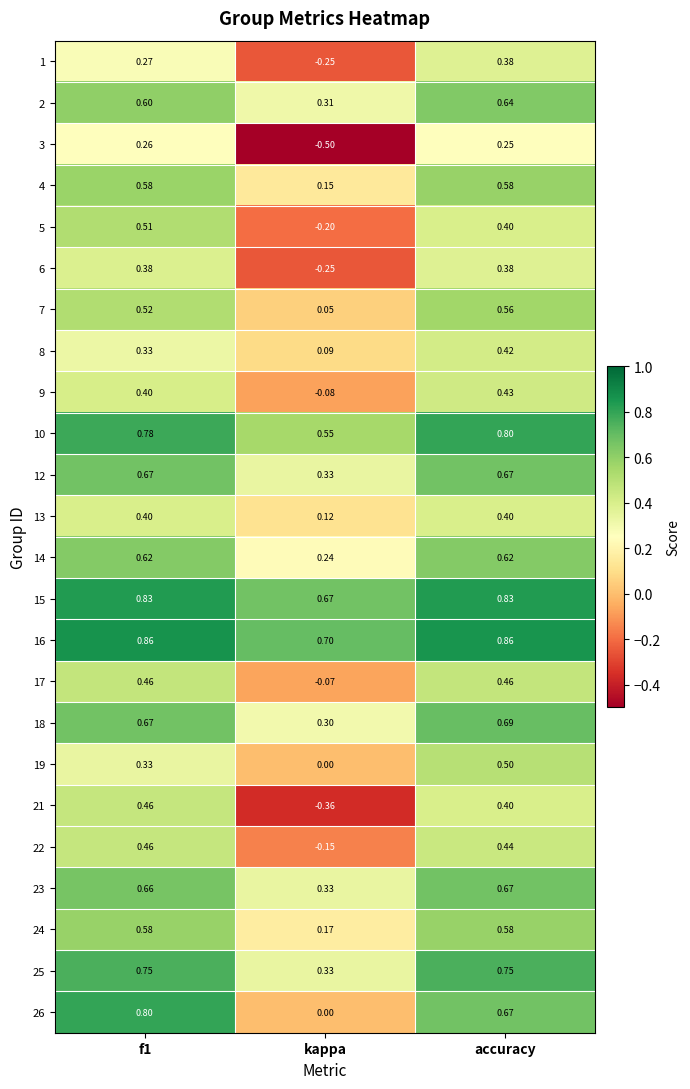

At which category is the sum across all series the highest?

accuracy